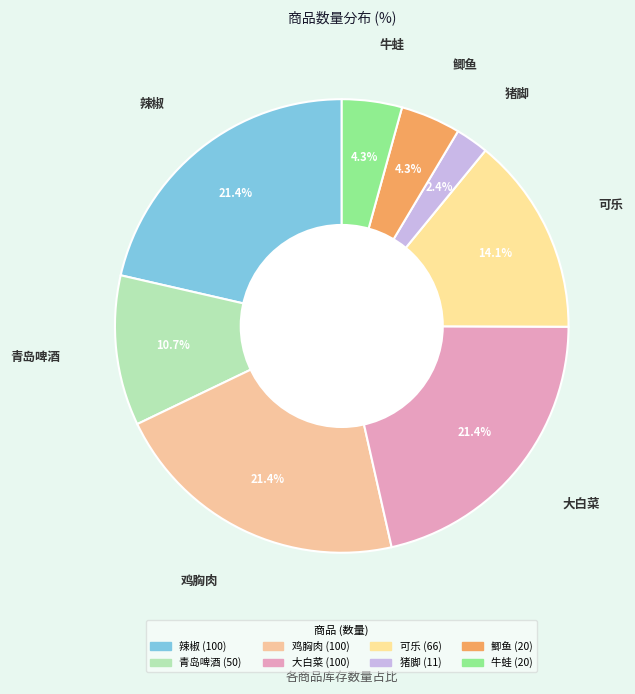

What is the total percentage of 辣椒 and 可乐?

35.5%